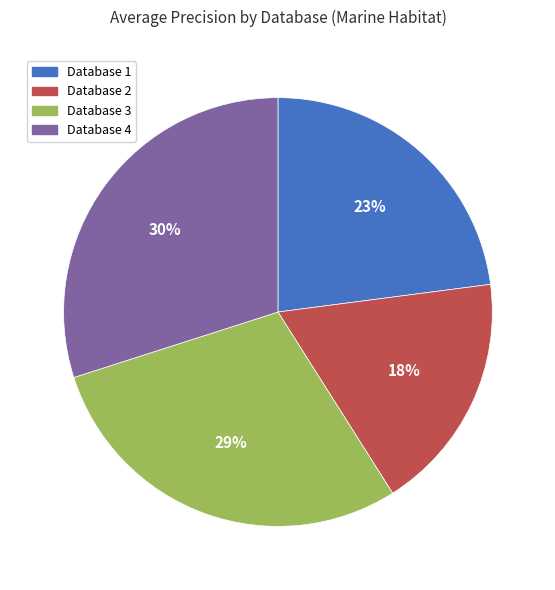

Rank the categories by value from lowest to highest.

Database 2, Database 1, Database 3, Database 4